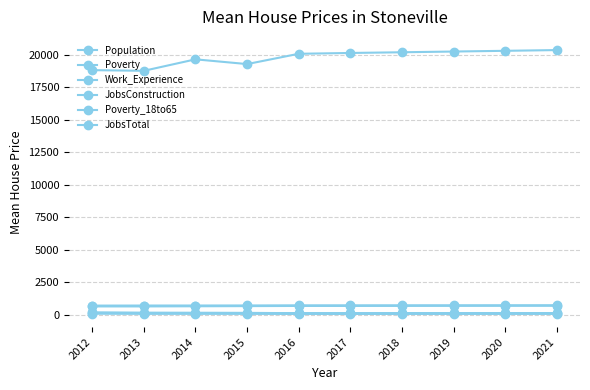

How many lines are shown in the chart?

6